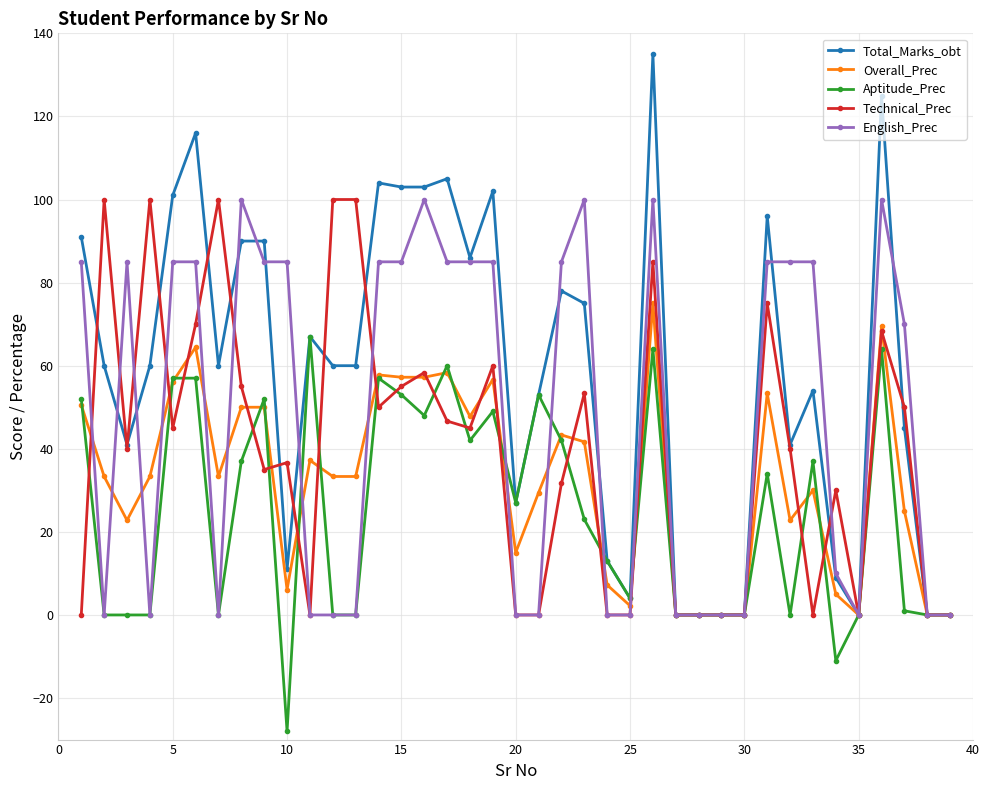

True or false: Technical_Prec and Overall_Prec cross at least once.

True